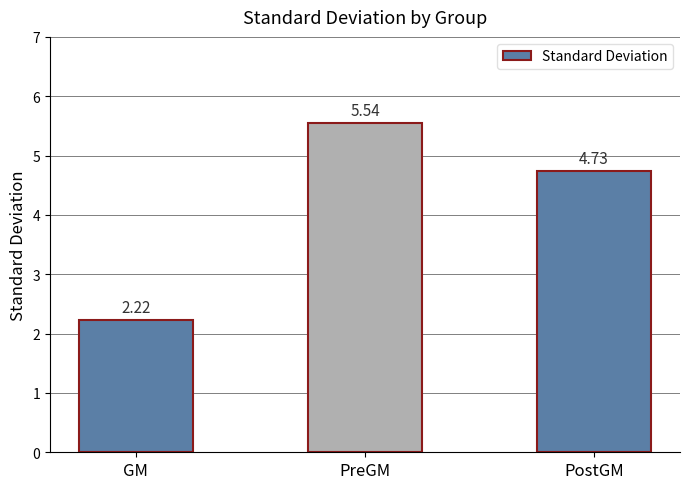

At which category does the chart reach its peak across all series?

PreGM